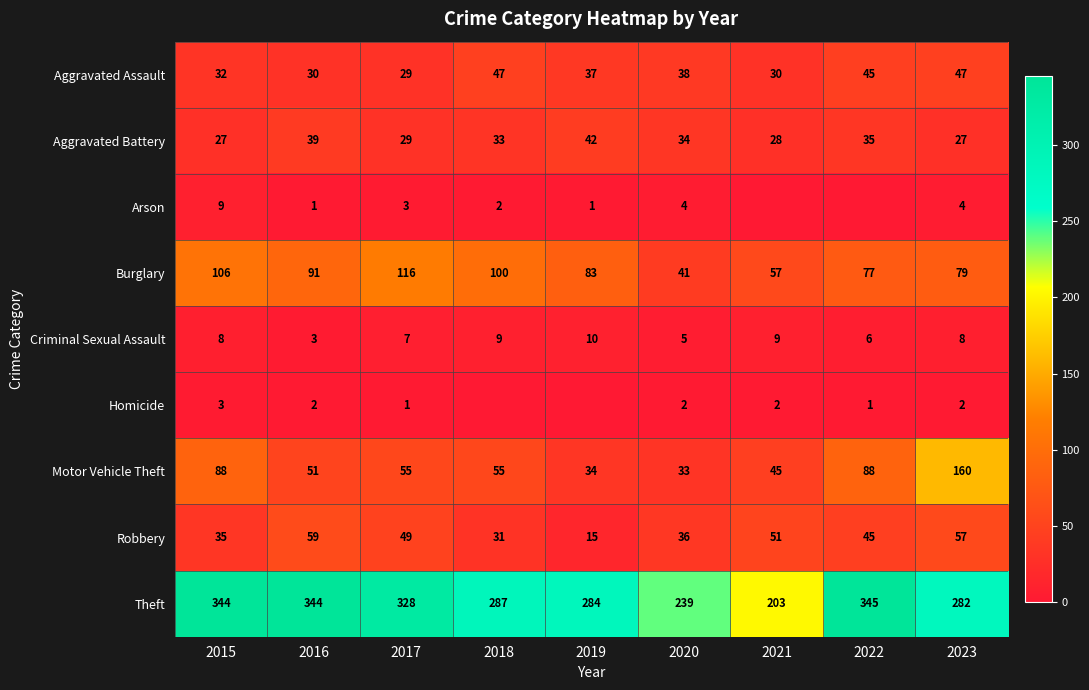

Is the value of Burglary at 2018 greater than the value of Motor Vehicle Theft at 2023?

No